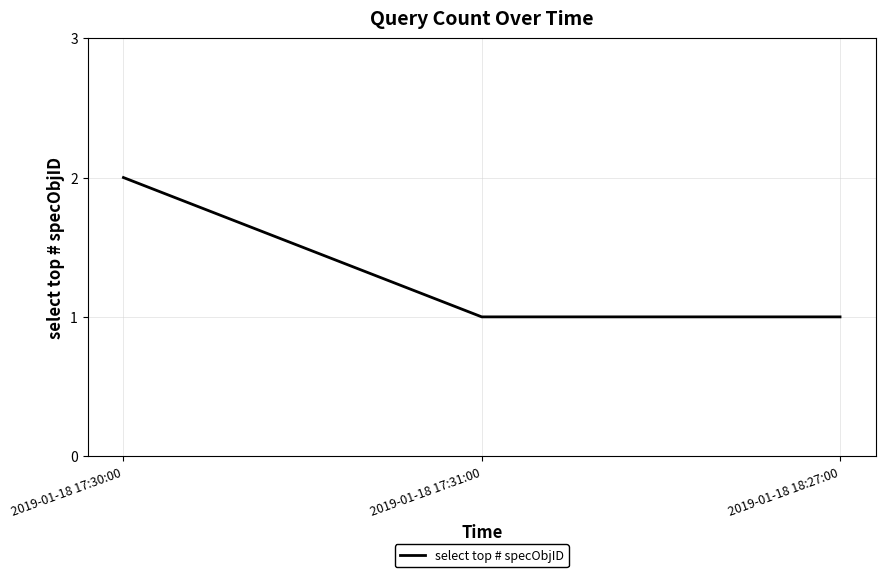

What is the difference between the maximum and minimum values?

1